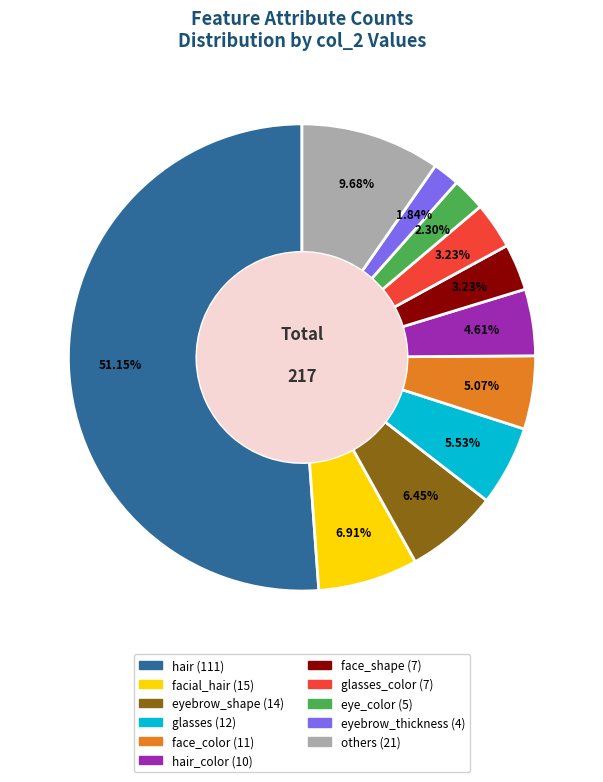

How many segments does this pie chart have?

11